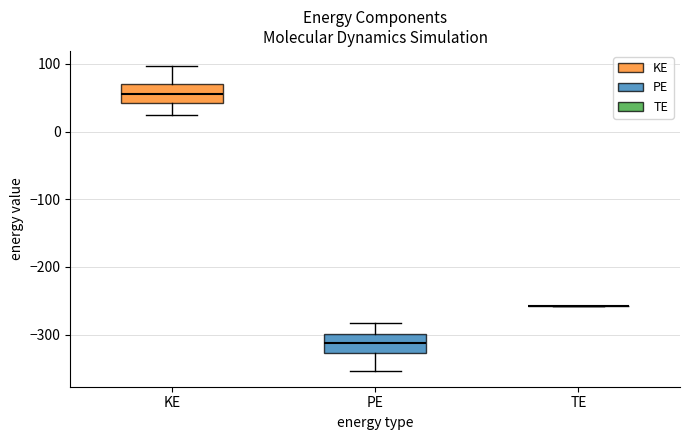

Reading left to right, transcribe this box plot: for each box, give where its median line is, the range the box spans, and where its two whiskers end, as read against the y-axis. The values are not printed on the chart, so give them approximately, as read against the axis.

KE: median 50, box 40 to 70, whiskers 20 to 100
PE: median -310, box -330 to -300, whiskers -350 to -280
TE: box collapsed to a line at -260, whiskers -260 to -260